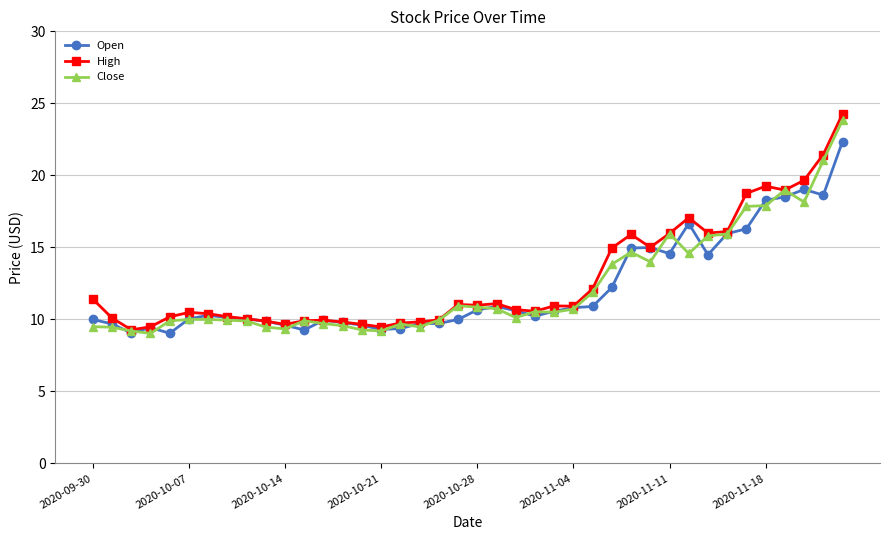

True or false: Close has more than 1 interior local peaks.

True